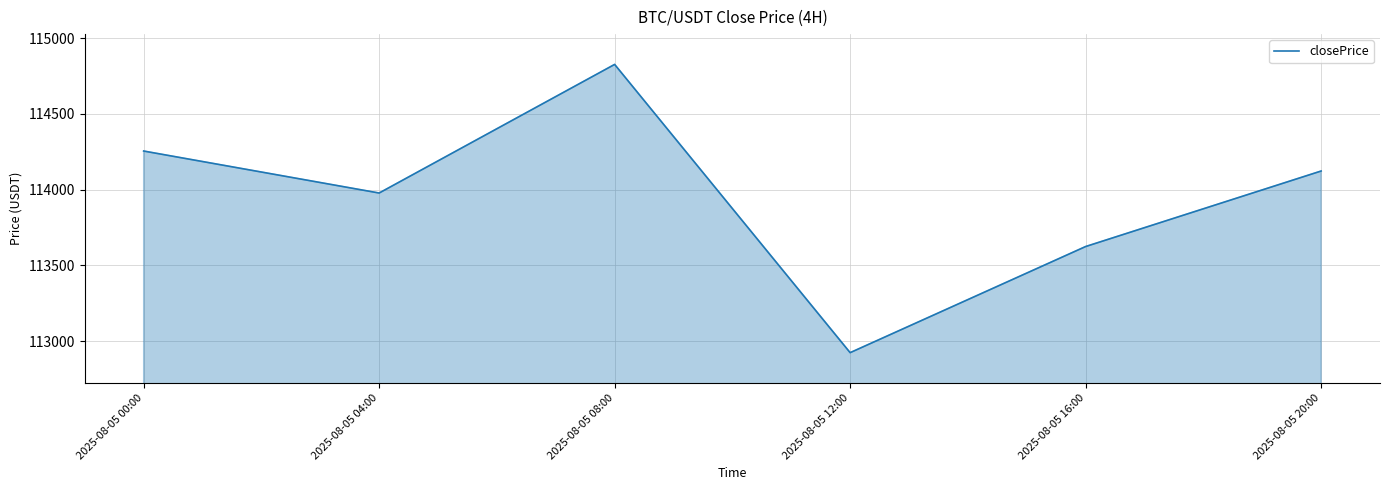

Reading left to right, list all the values displayed in this chart.

114255.0	113977.8	114826.7	112924.1	113624.6	114123.0